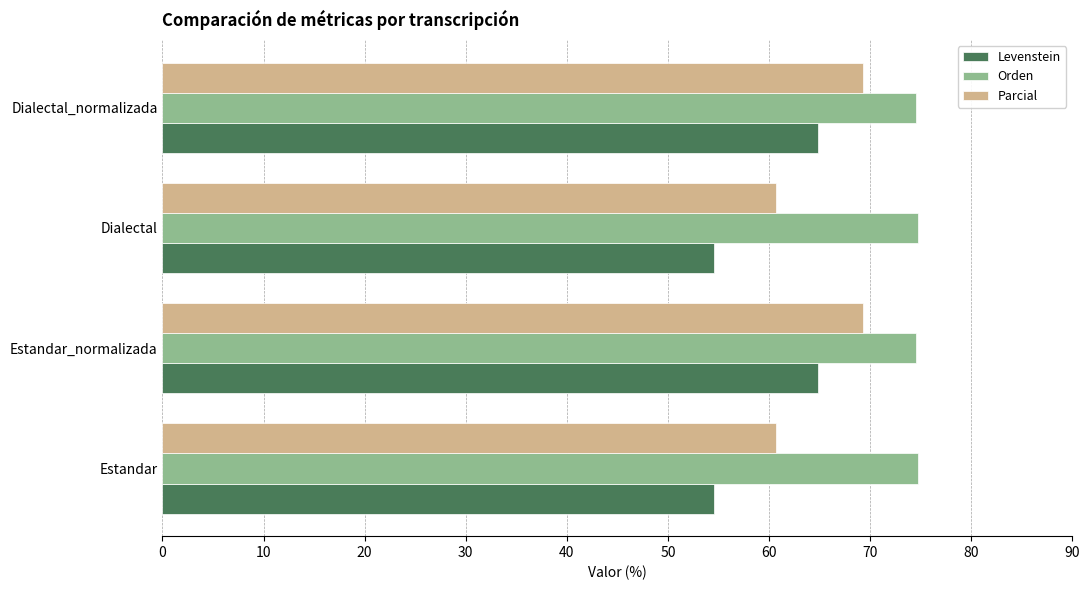

List the series in order of their overall mean, lowest first.

Levenstein, Parcial, Orden